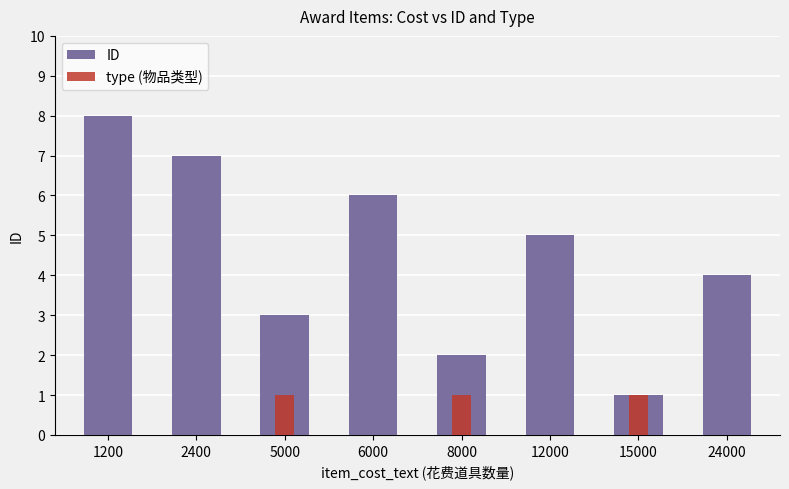

Does the chart contain any negative values?

No